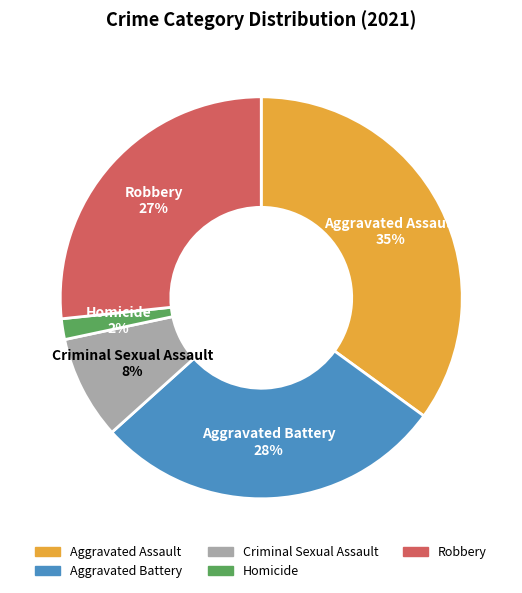

Which has a higher value, Robbery or Criminal Sexual Assault?

Robbery